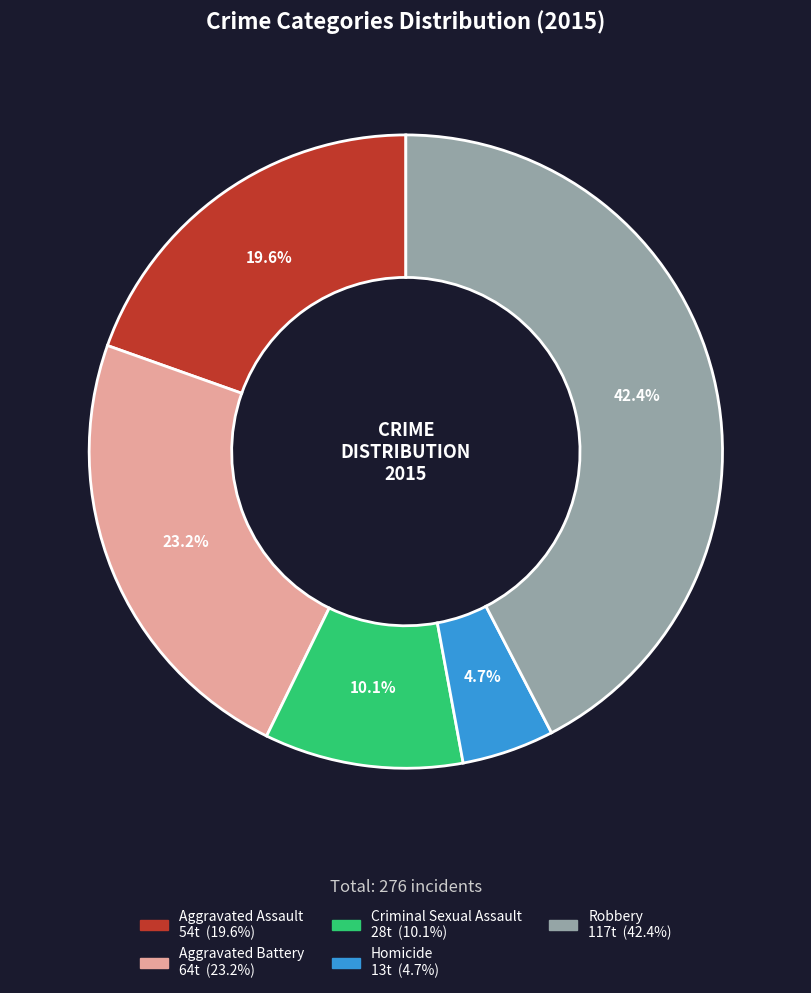

What is the ratio of the value at Robbery to the value at Criminal Sexual Assault?

4.2